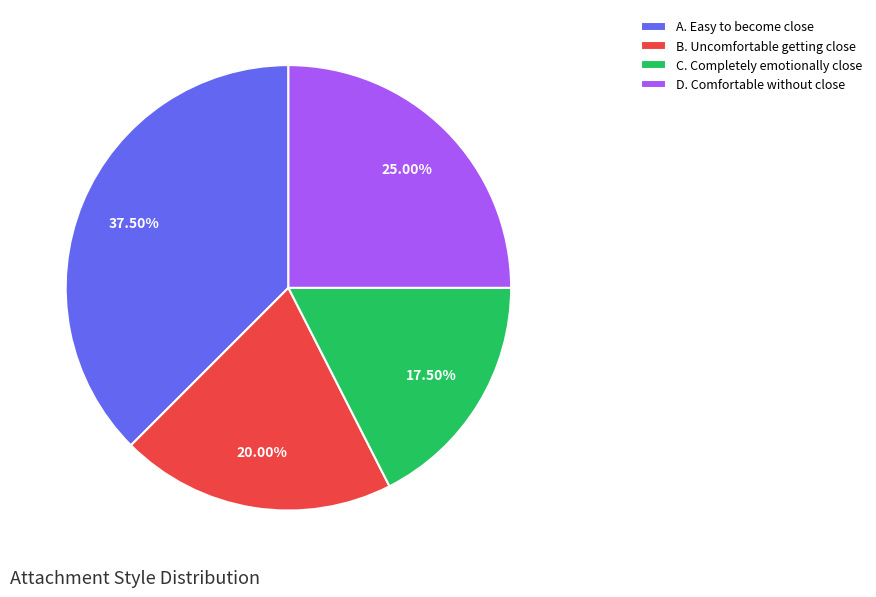

What is the ratio of the value at A. Easy to become close to the value at D. Comfortable without close?

1.5